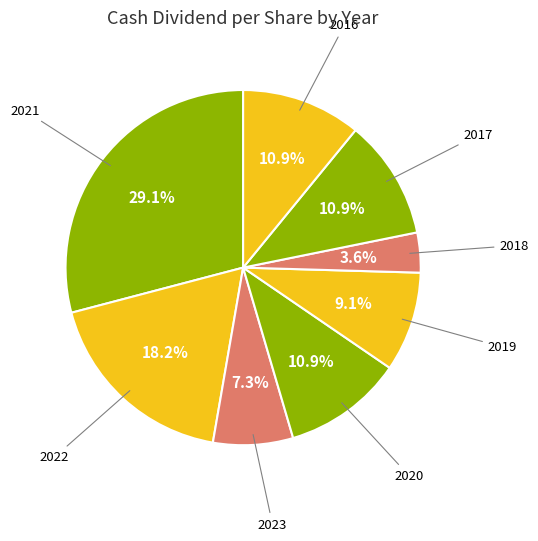

How many segments does this pie chart have?

8